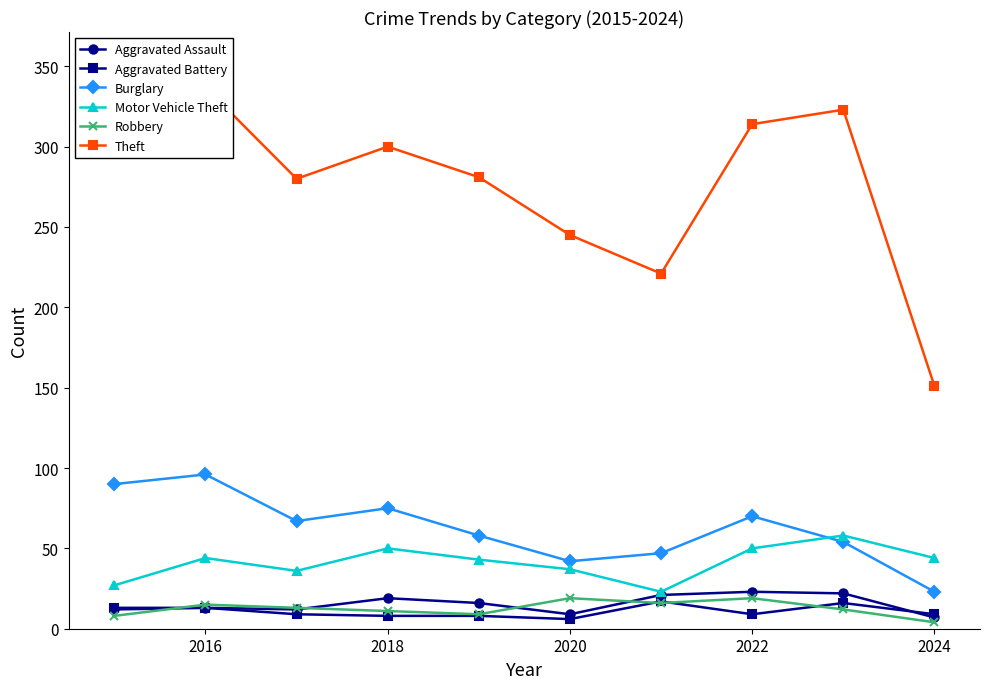

After their last crossing, which series has the higher values: Burglary or Motor Vehicle Theft?

Motor Vehicle Theft